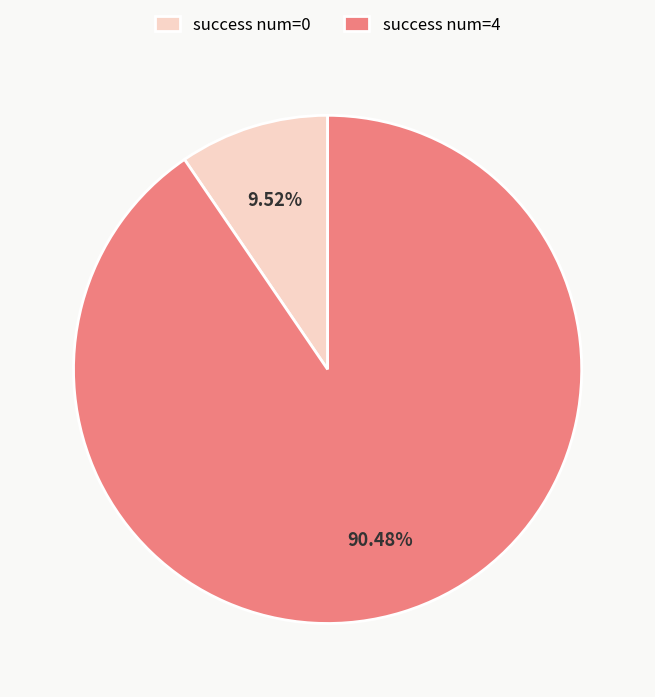

How many slices are in this pie chart?

2